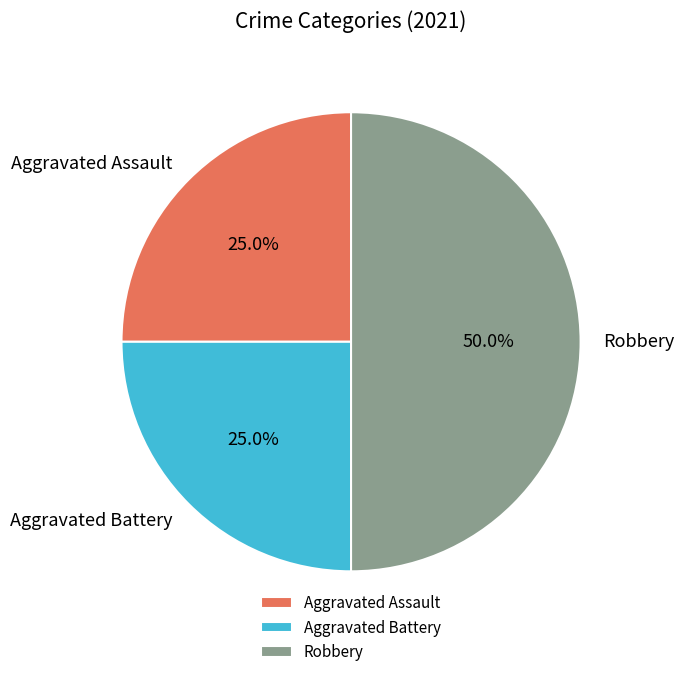

How many segments does this pie chart have?

3